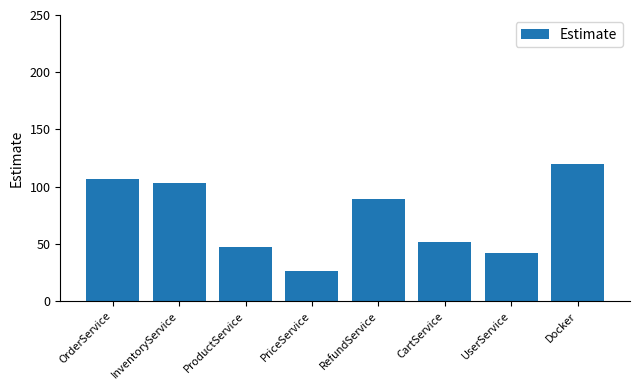

Reading left to right, extract all data points from this chart.

107	103	47	26	89	52	42	120